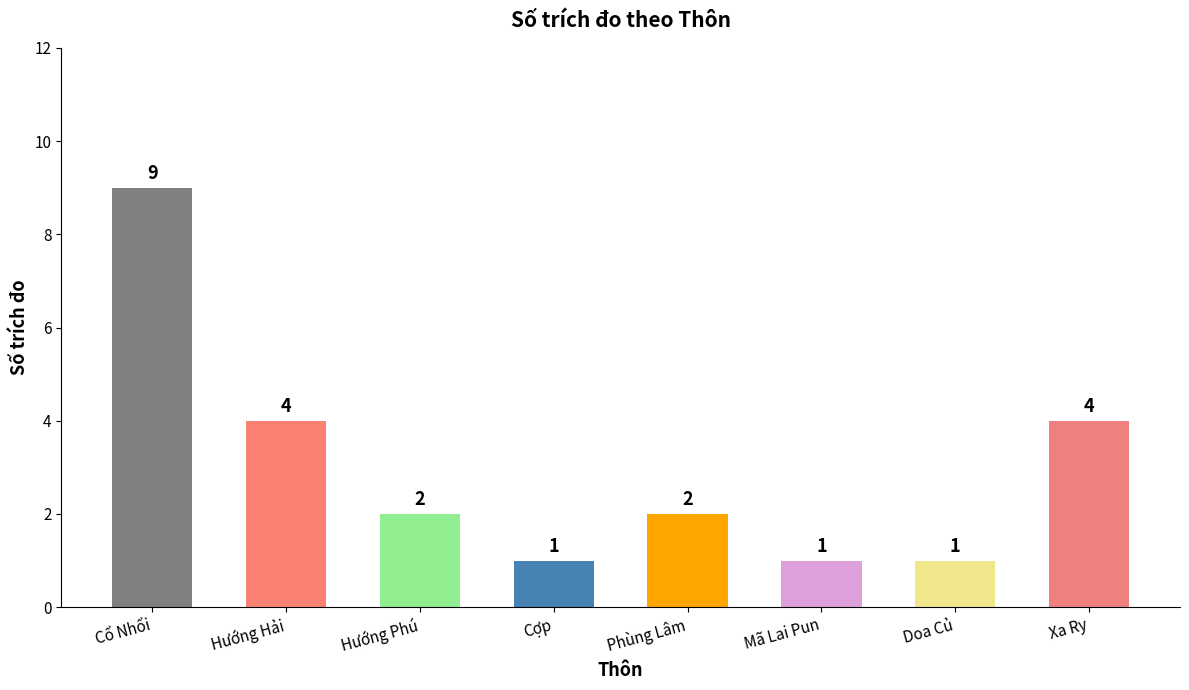

Reading right to left, extract all data points from this chart.

Xa Ry=4	Doa Củ=1	Mã Lai Pun=1	Phùng Lâm=2	Cợp=1	Hướng Phú=2	Hướng Hải=4	Cổ Nhổi=9